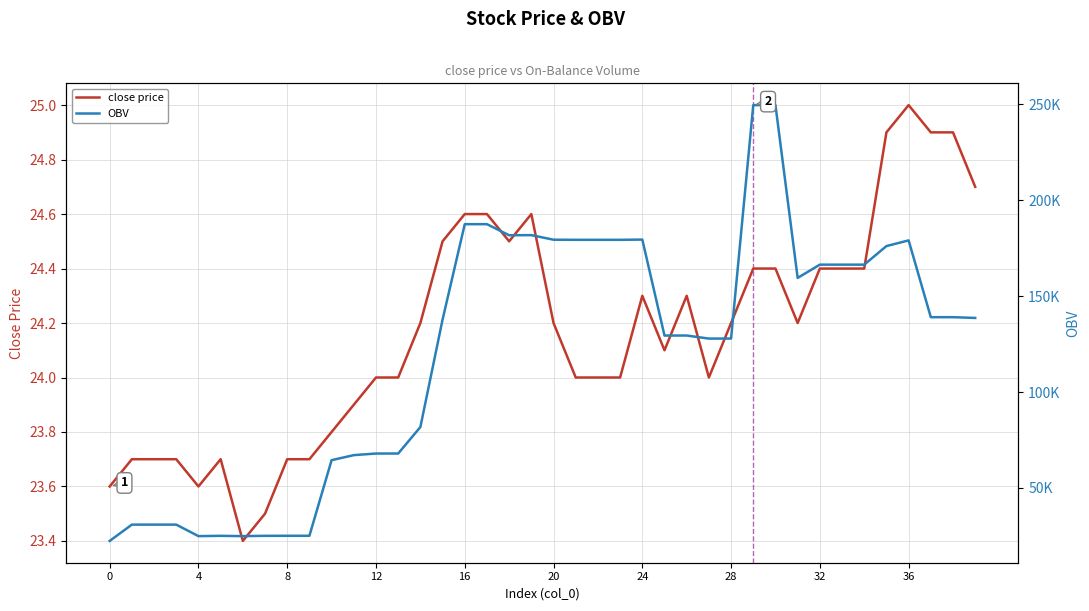

Is it true that close price equals 23.6 at 0?

True